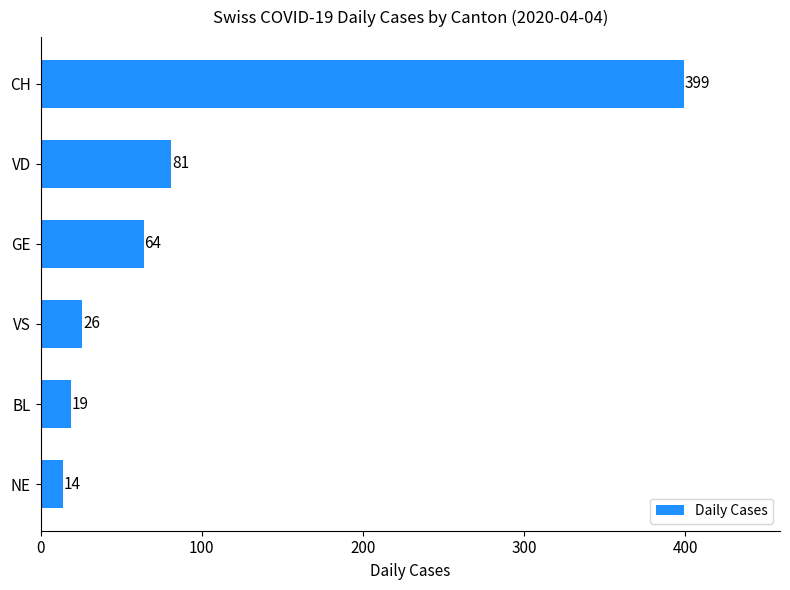

How many bars are there in total?

6